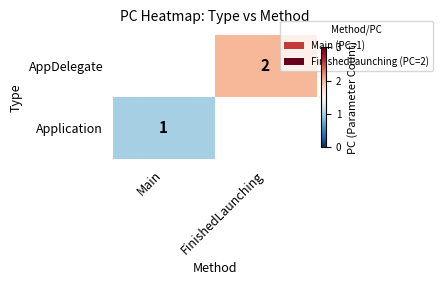

Count the number of data series in this chart.

2